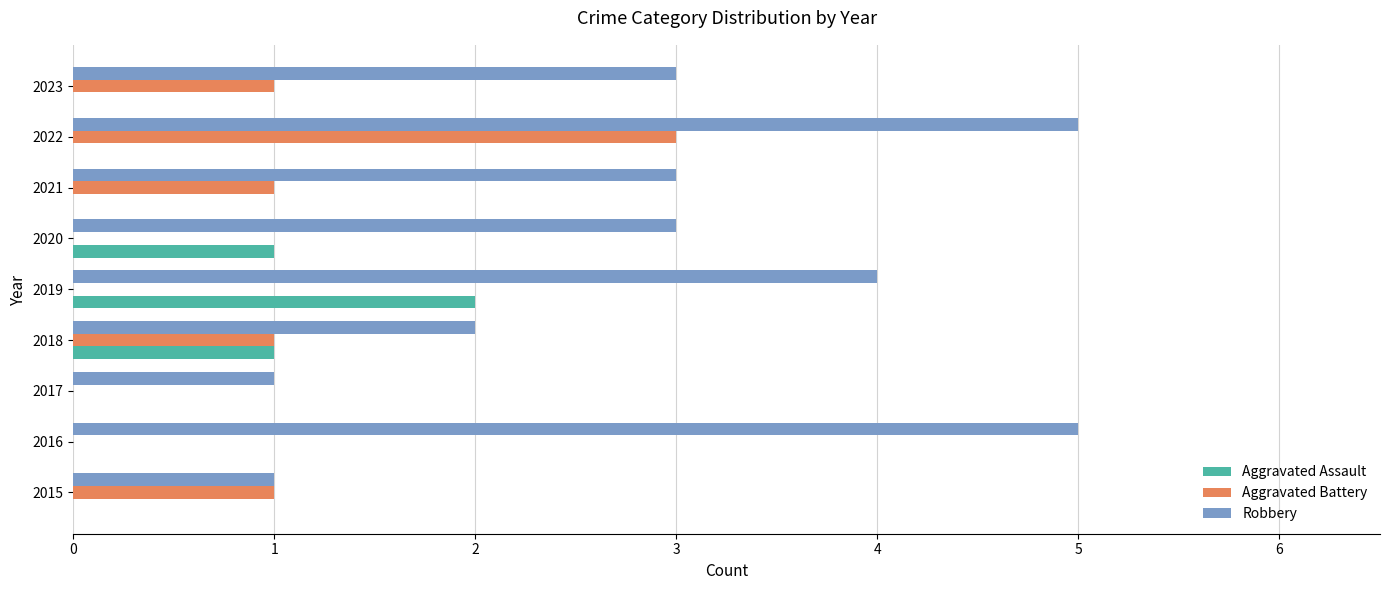

The value of Aggravated Battery at 2020 is 1. True or false?

False